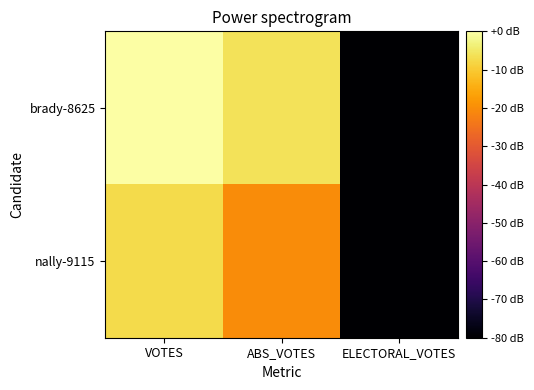

What is the total value across all series at ELECTORAL_VOTES?

-558.8